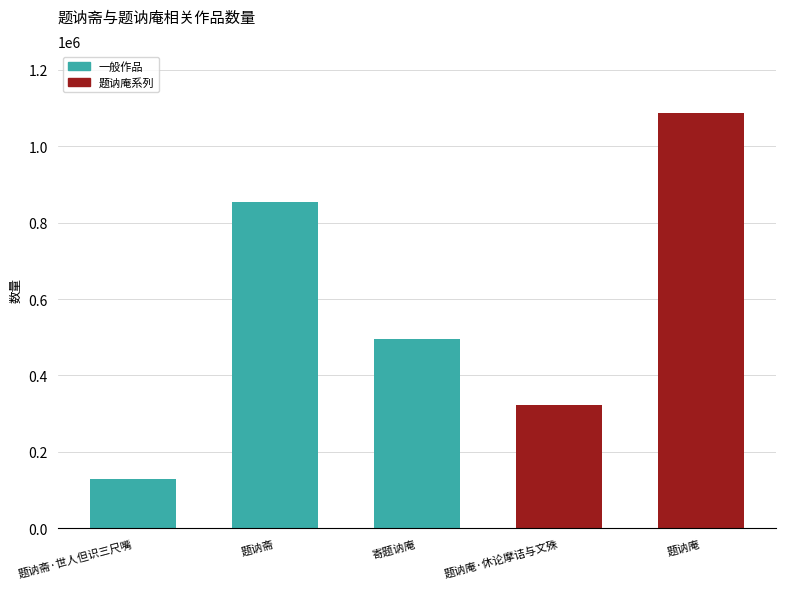

What is the smallest value displayed?

129209